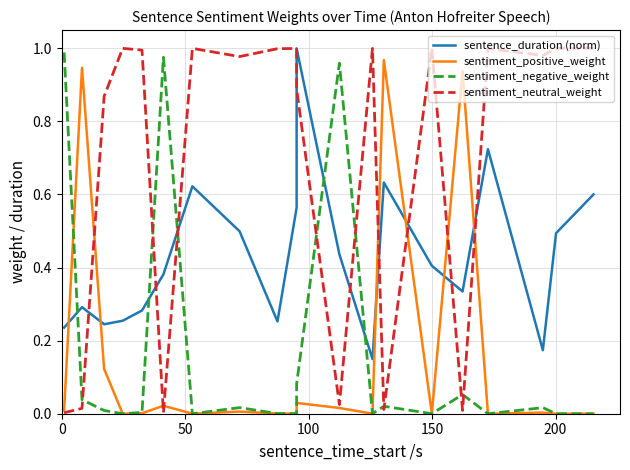

What are all the series names shown in the legend?

sentence_duration (norm), sentiment_positive_weight, sentiment_negative_weight, sentiment_neutral_weight